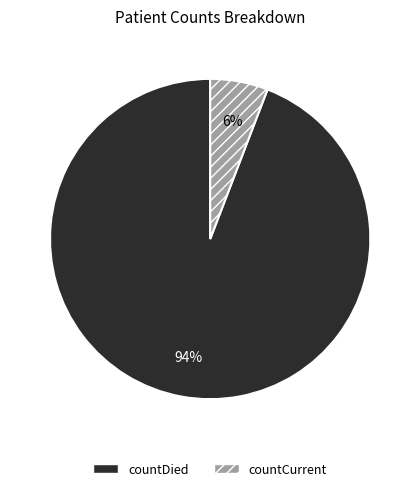

Which slice is the smallest?

countCurrent